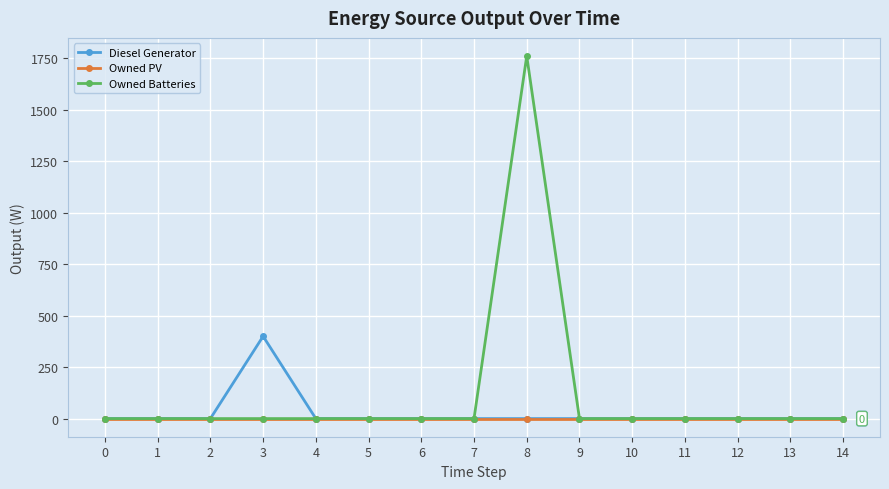

Is it true that Owned Batteries equals 0 at 9?

True